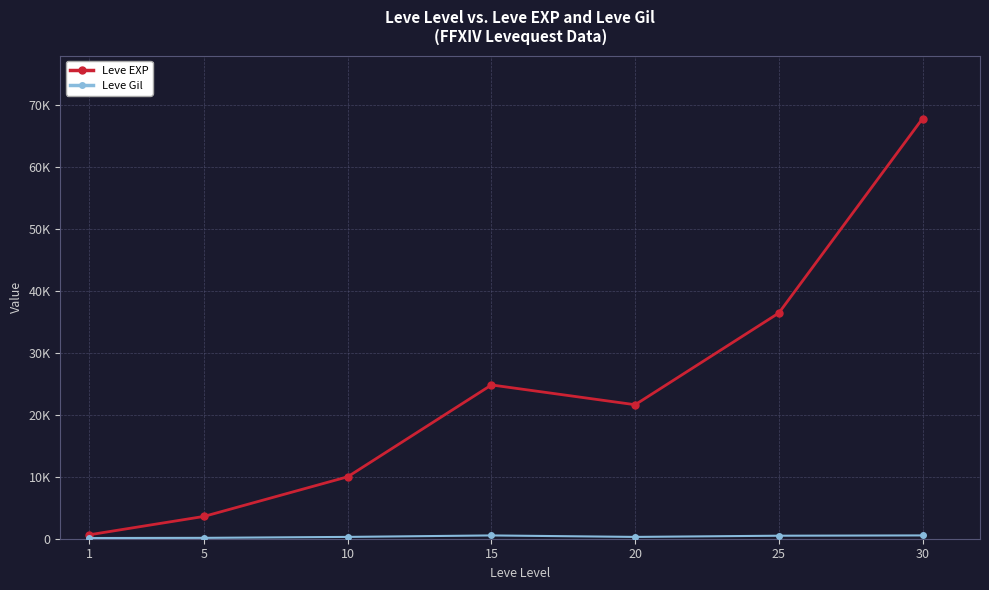

Which series changed the most between 20 and 25?

Leve EXP